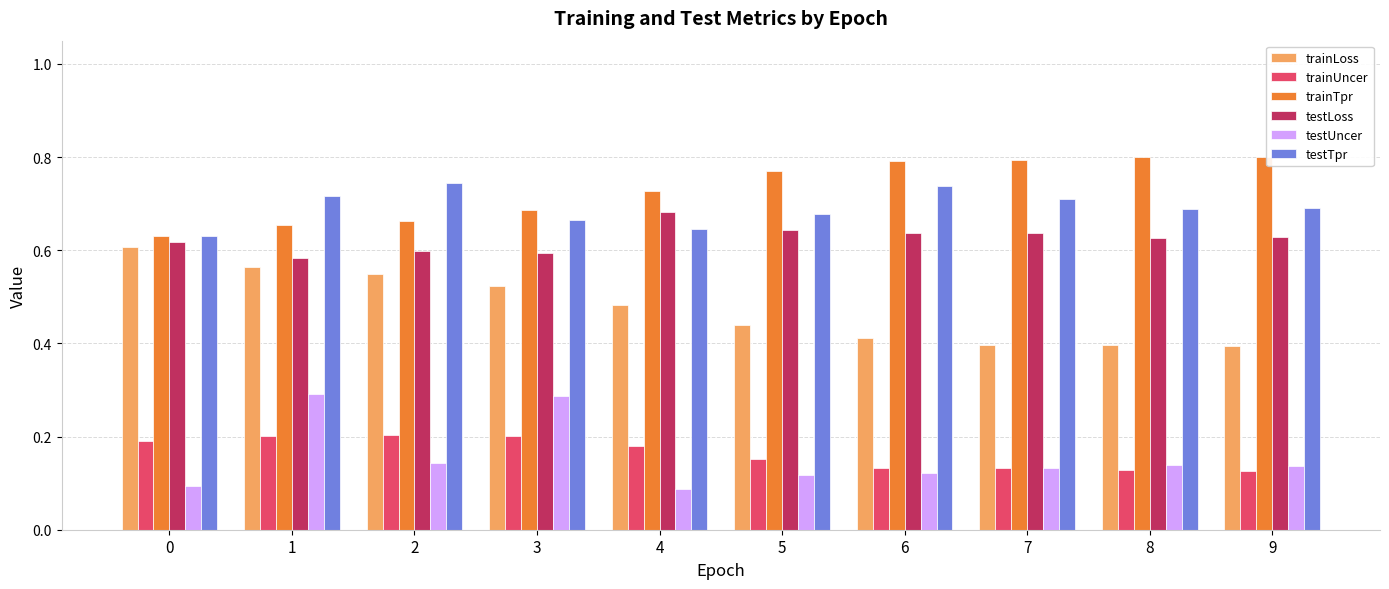

What is the total value across all series at 4?

2.8